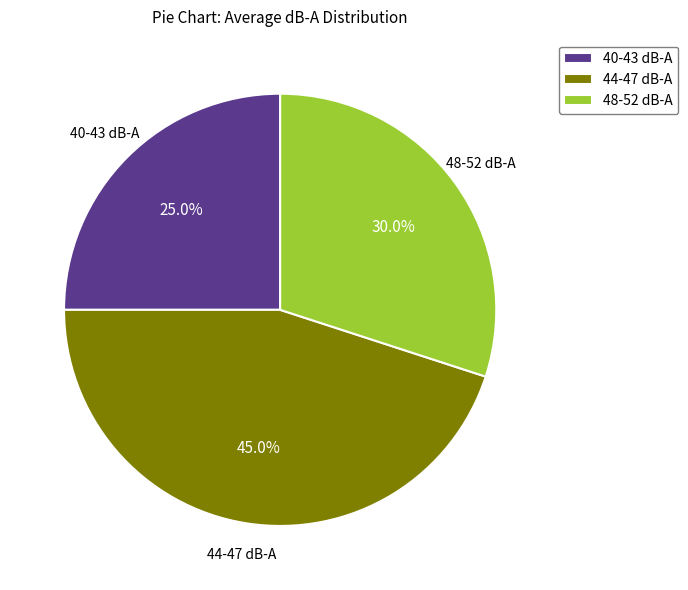

Is there a majority slice in this chart?

No